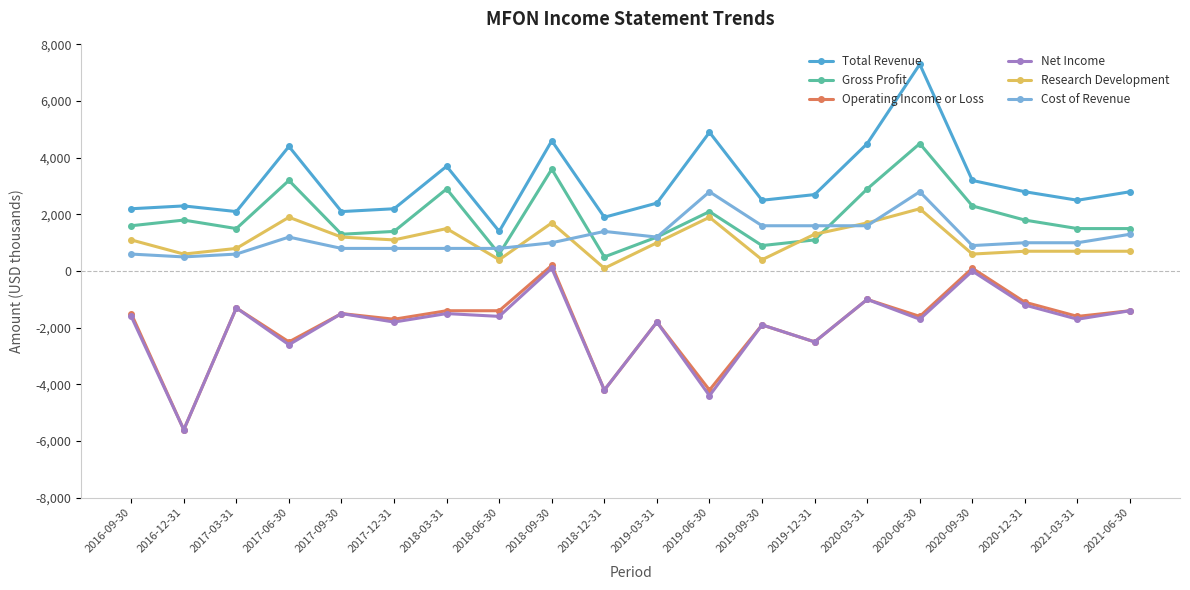

At which label does Total Revenue reach its peak?

2020-06-30